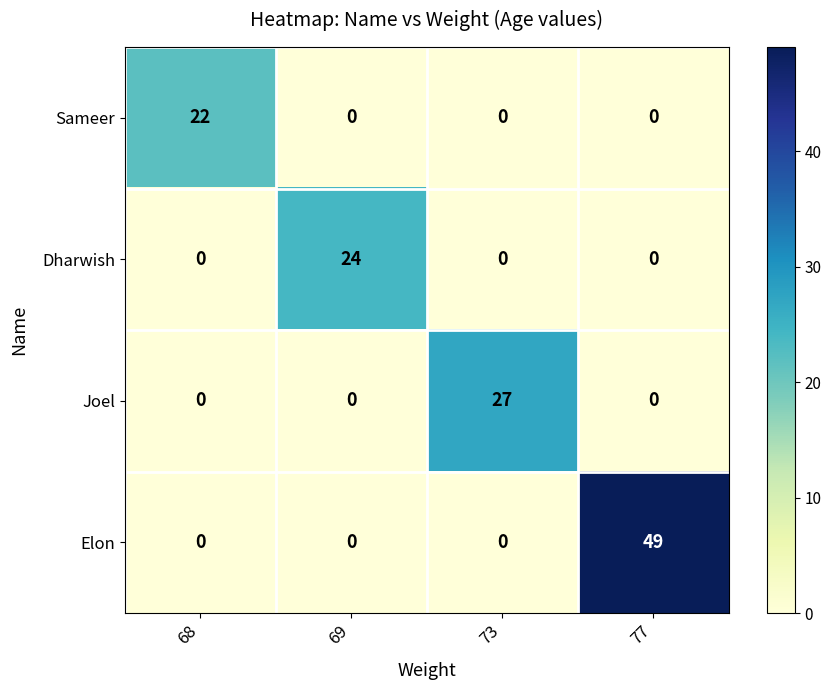

Count the Elon values in the range 0 to 49.

4